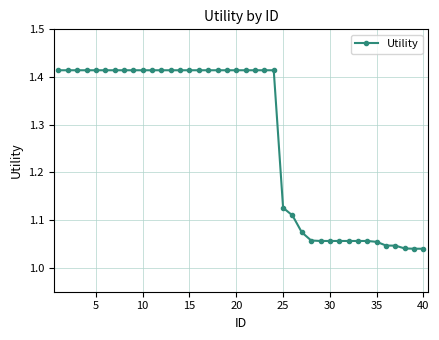

Count the number of data series in this chart.

1